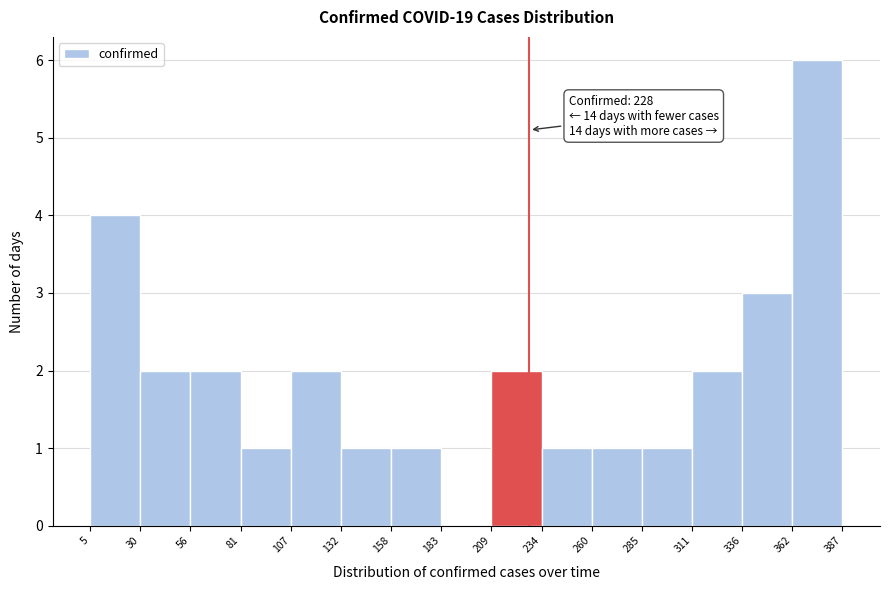

Over which range of the x-axis is the bar tallest?

362 to 387